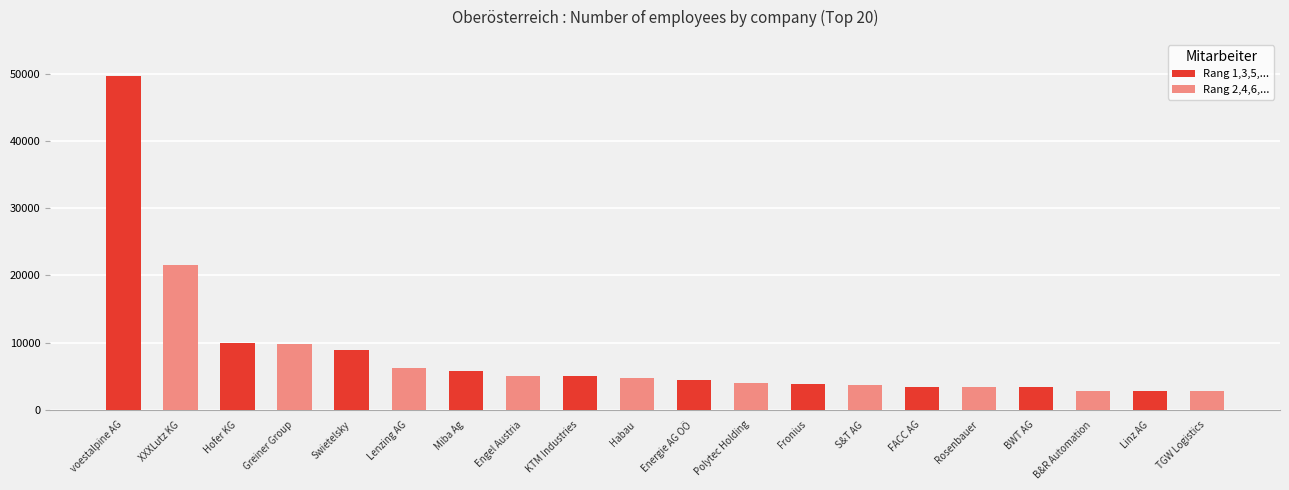

What is the difference between the maximum and second lowest values?

46903